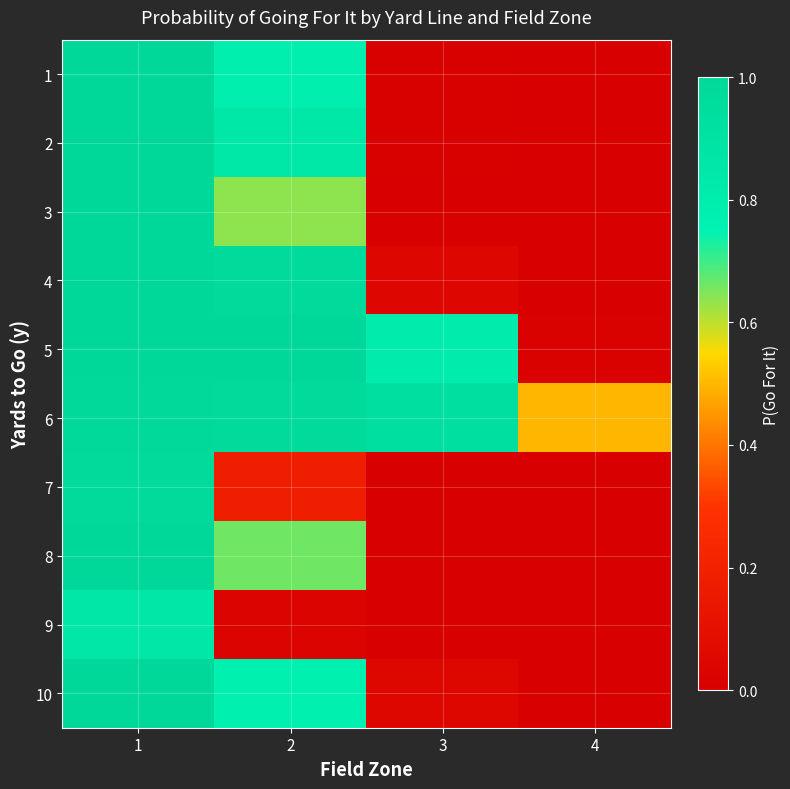

What is the difference between the highest and lowest values at 2?

1.0